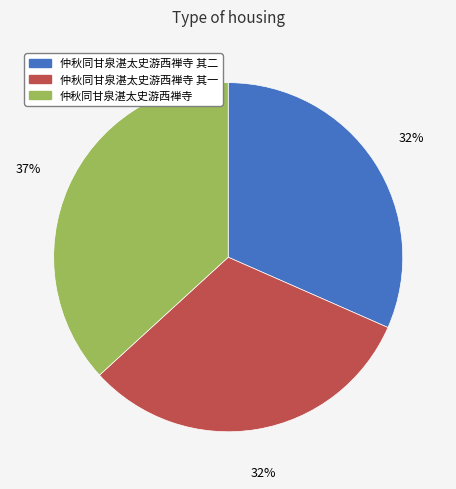

Count the number of slices in the pie.

3